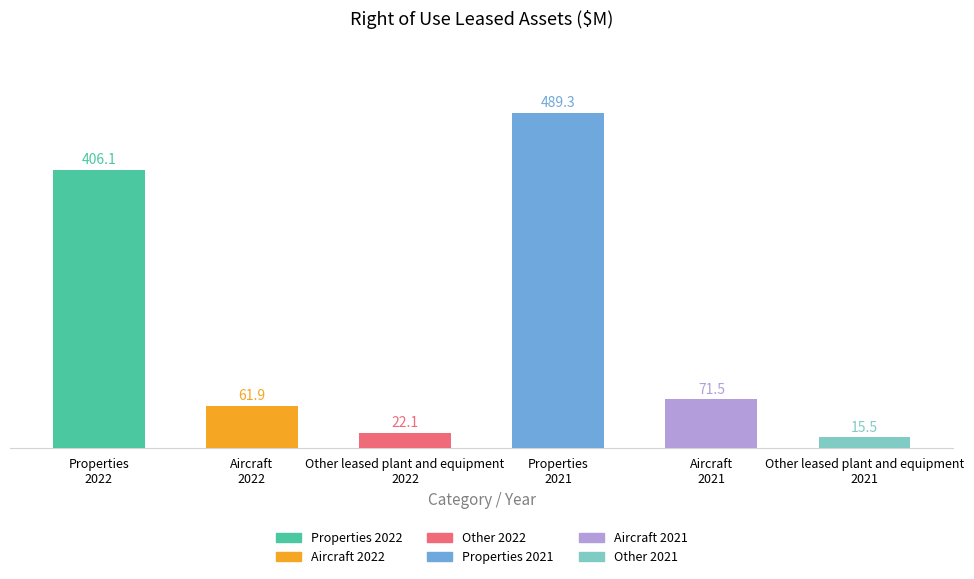

Which series changed the most between Aircraft and Other leased plant and equipment?

2021